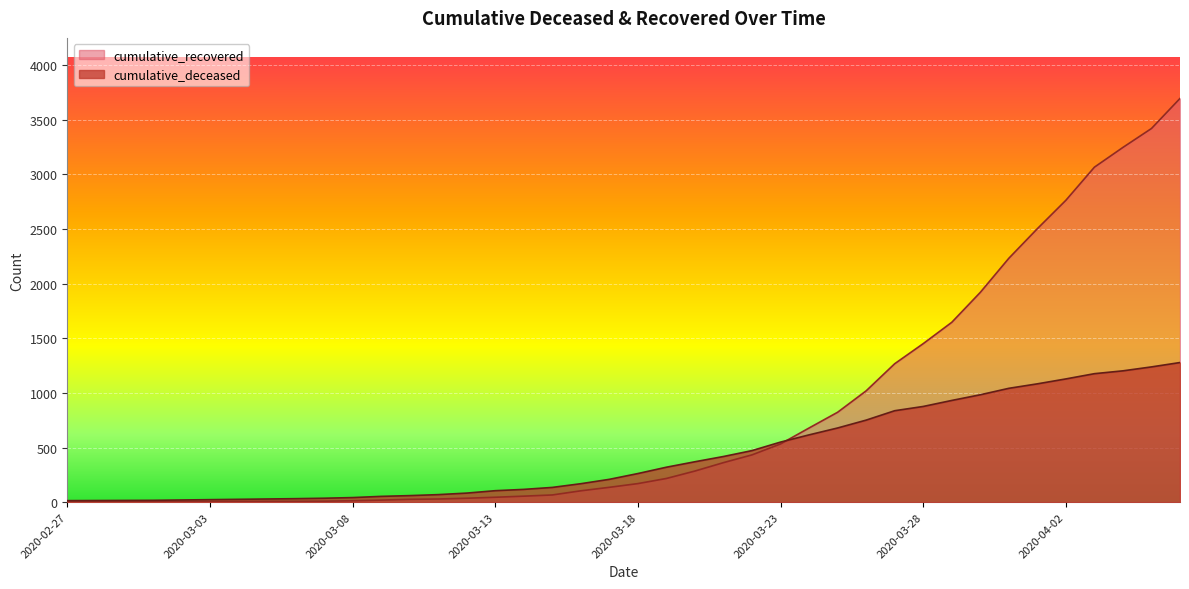

How many times do cumulative_deceased and cumulative_recovered cross each other?

1